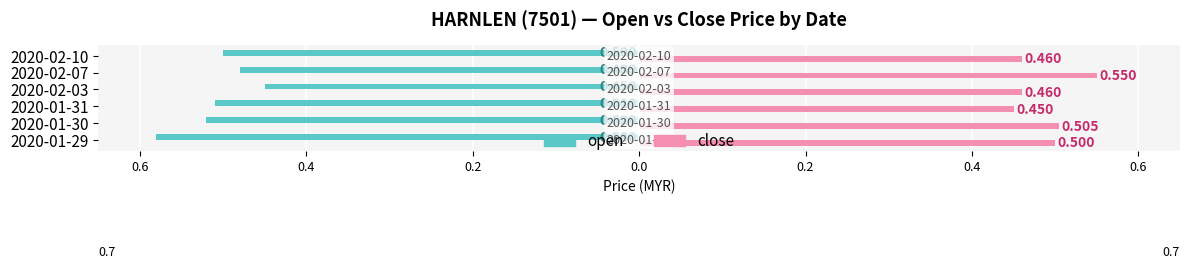

What are all the series names shown in the legend?

open, close